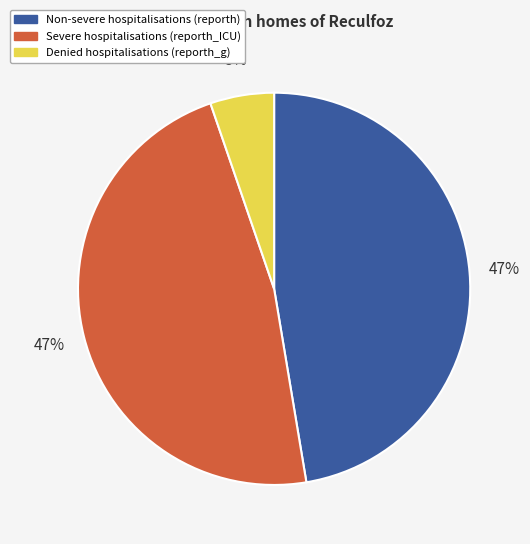

Which has a higher value, Denied hospitalisations (reporth_g) or Non-severe hospitalisations (reporth)?

Non-severe hospitalisations (reporth)